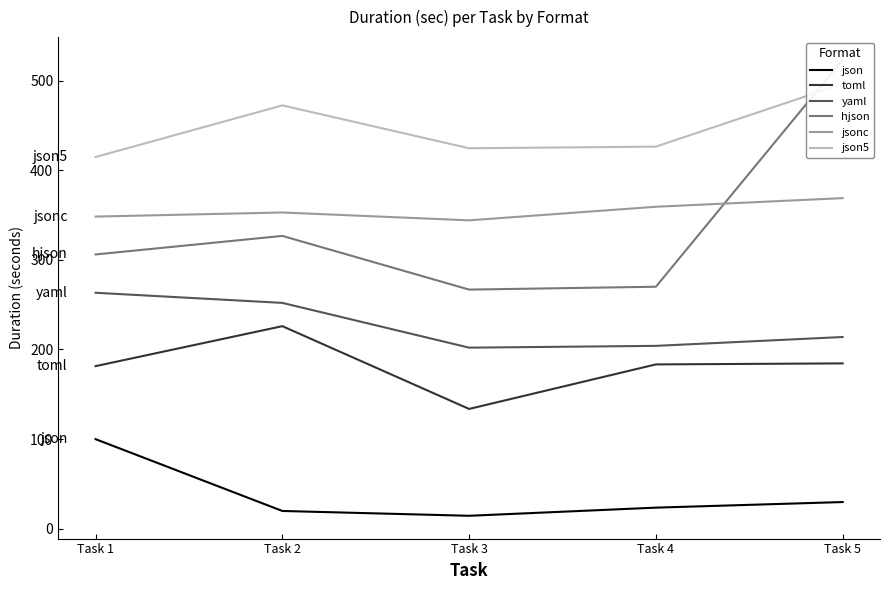

How many data points in yaml are less than 213?

2